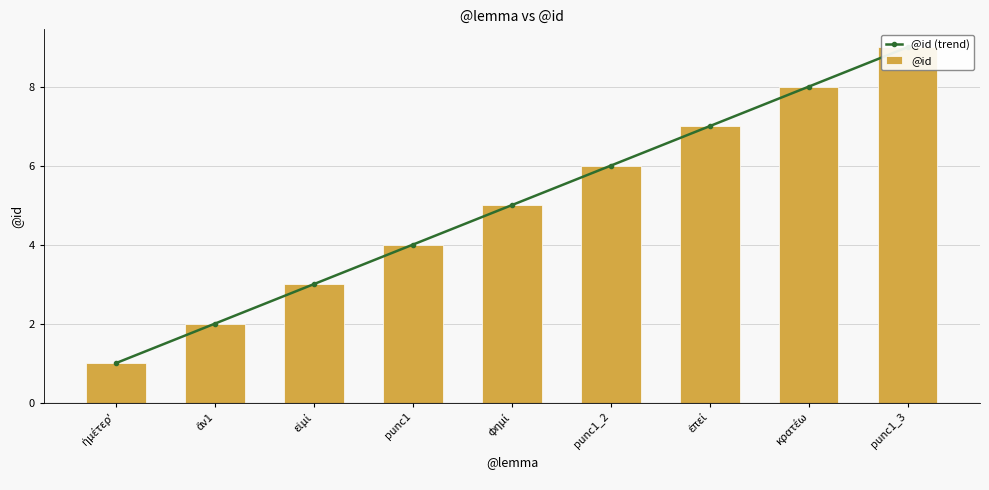

Which has a higher value, ἄν1 or punc1_3?

punc1_3